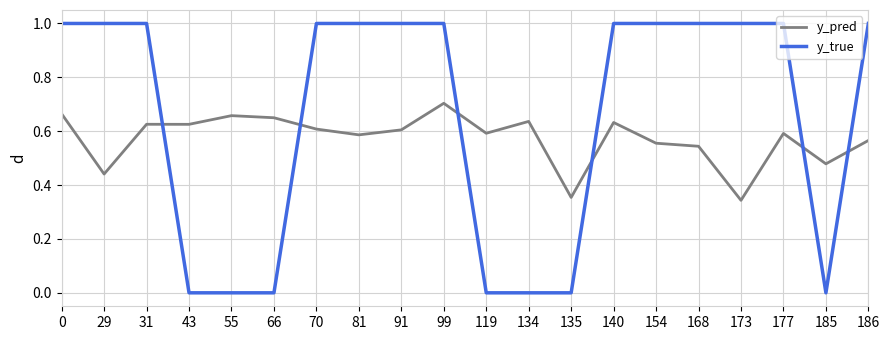

Is it true that y_pred equals 0.1 at 173?

False